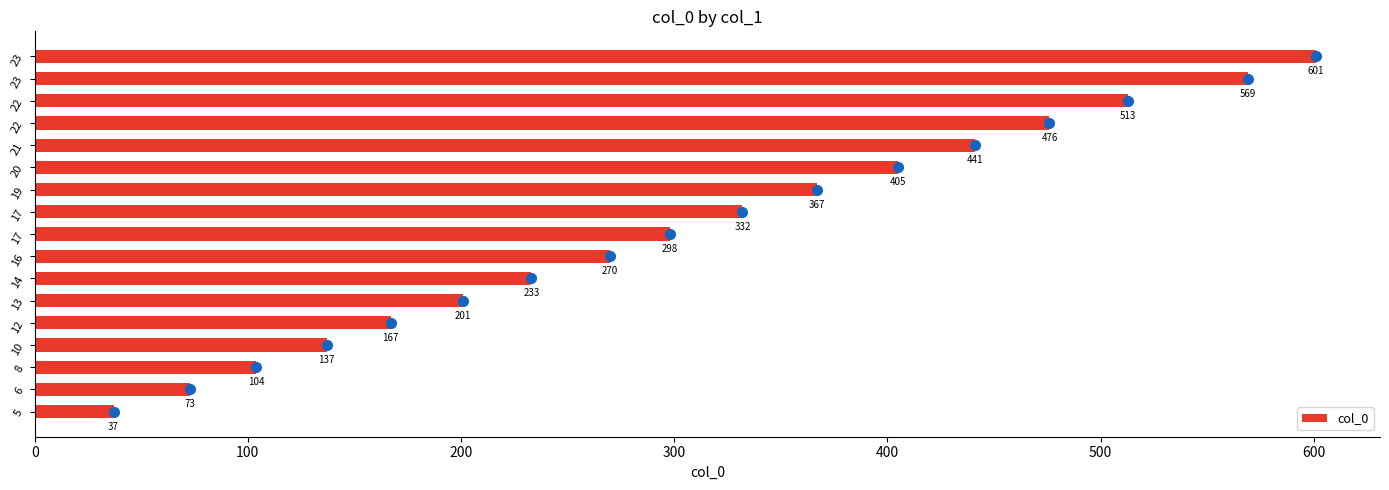

Count the number of categories in the chart.

17